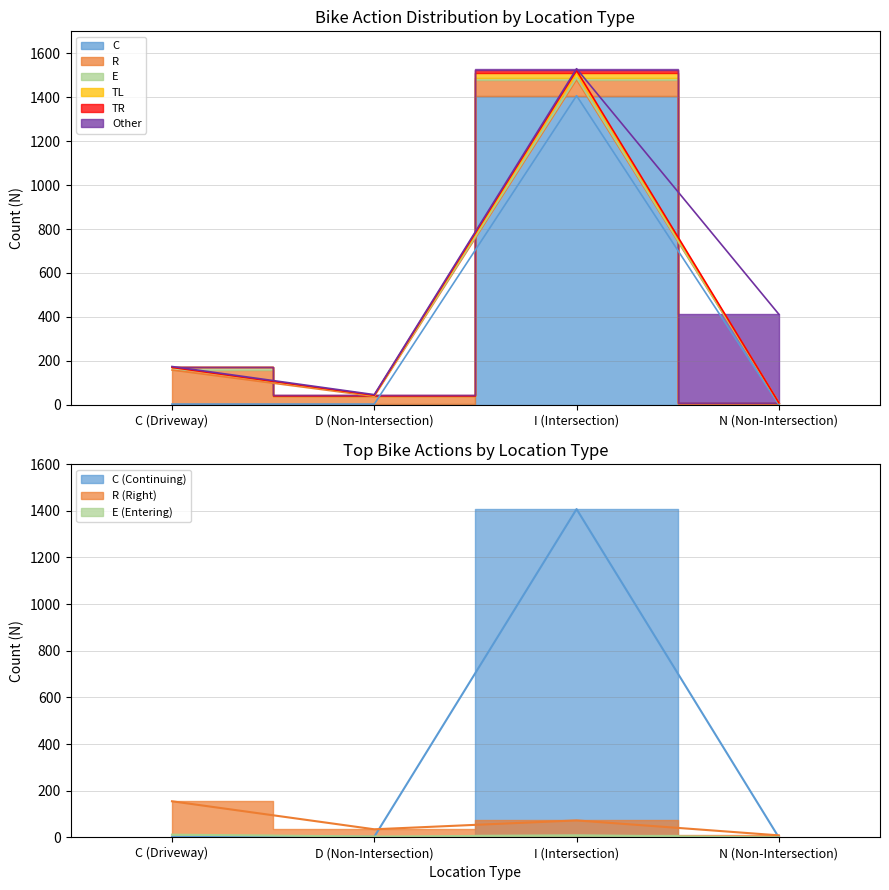

Between D (Non-Intersection) and C (Driveway), which is larger?

C (Driveway)